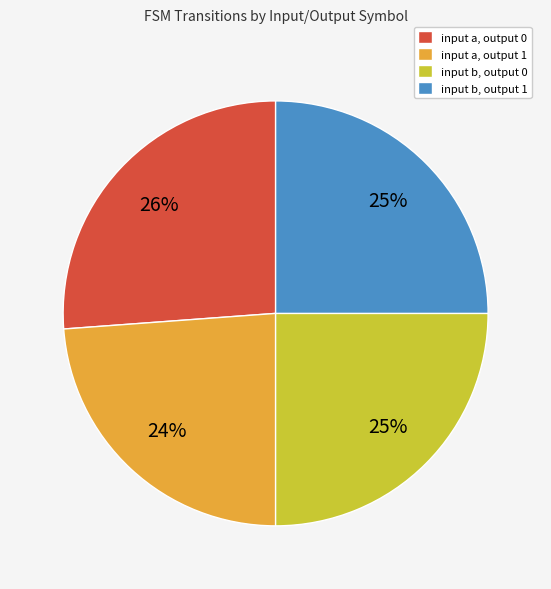

Does input a, output 0 represent more than half of the total?

No